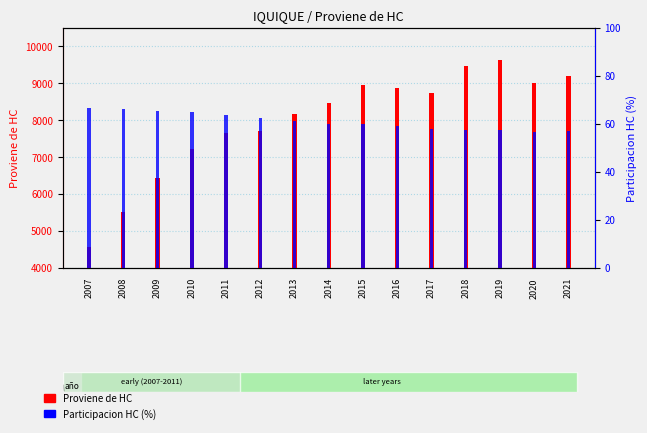

What is the value of the Participacion HC (%) bar at the 2nd from the left?

66.3